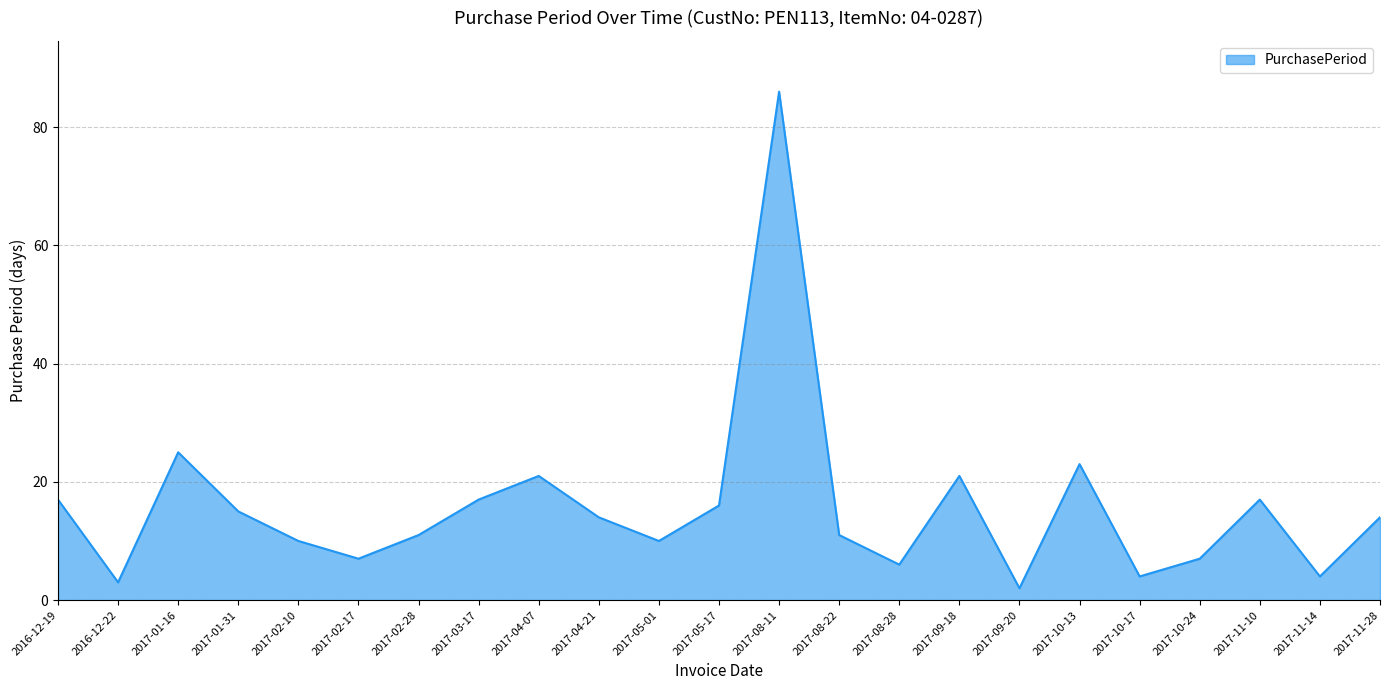

What position from the right is 2017-05-17?

12